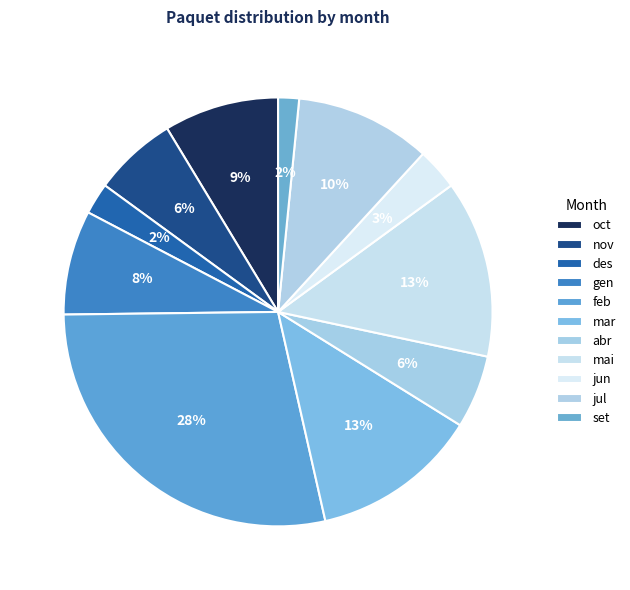

What is the largest slice in the pie chart?

feb